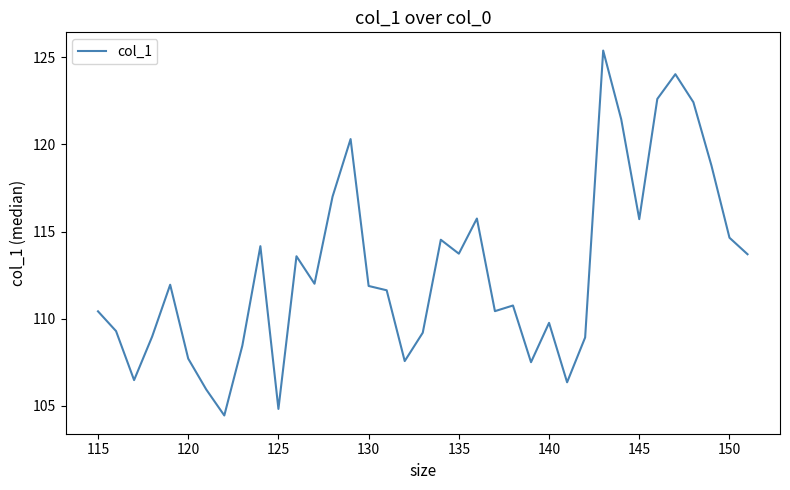

What is the difference between the maximum and minimum values?

21.0